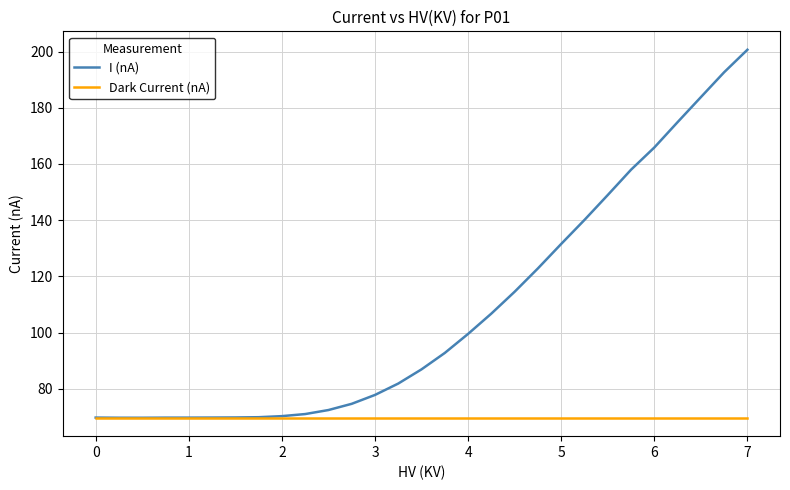

List the series in order of their peak value, highest first.

I (nA), Dark Current (nA)